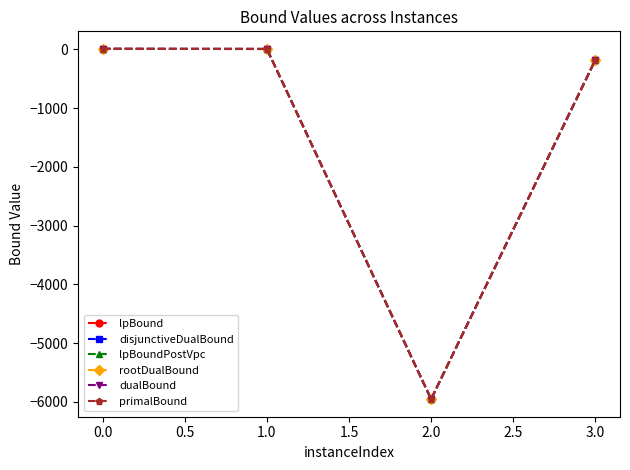

What is the lowest value of the disjunctiveDualBound series?

-5955.1